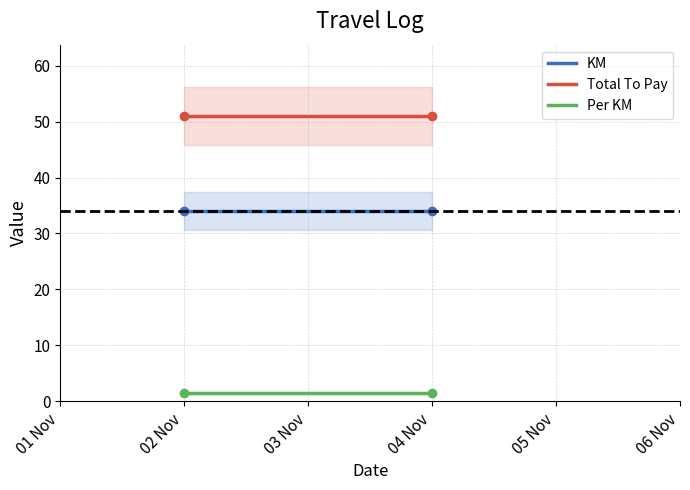

True or false: KM has a value of 45.2 at 04 Nov.

False